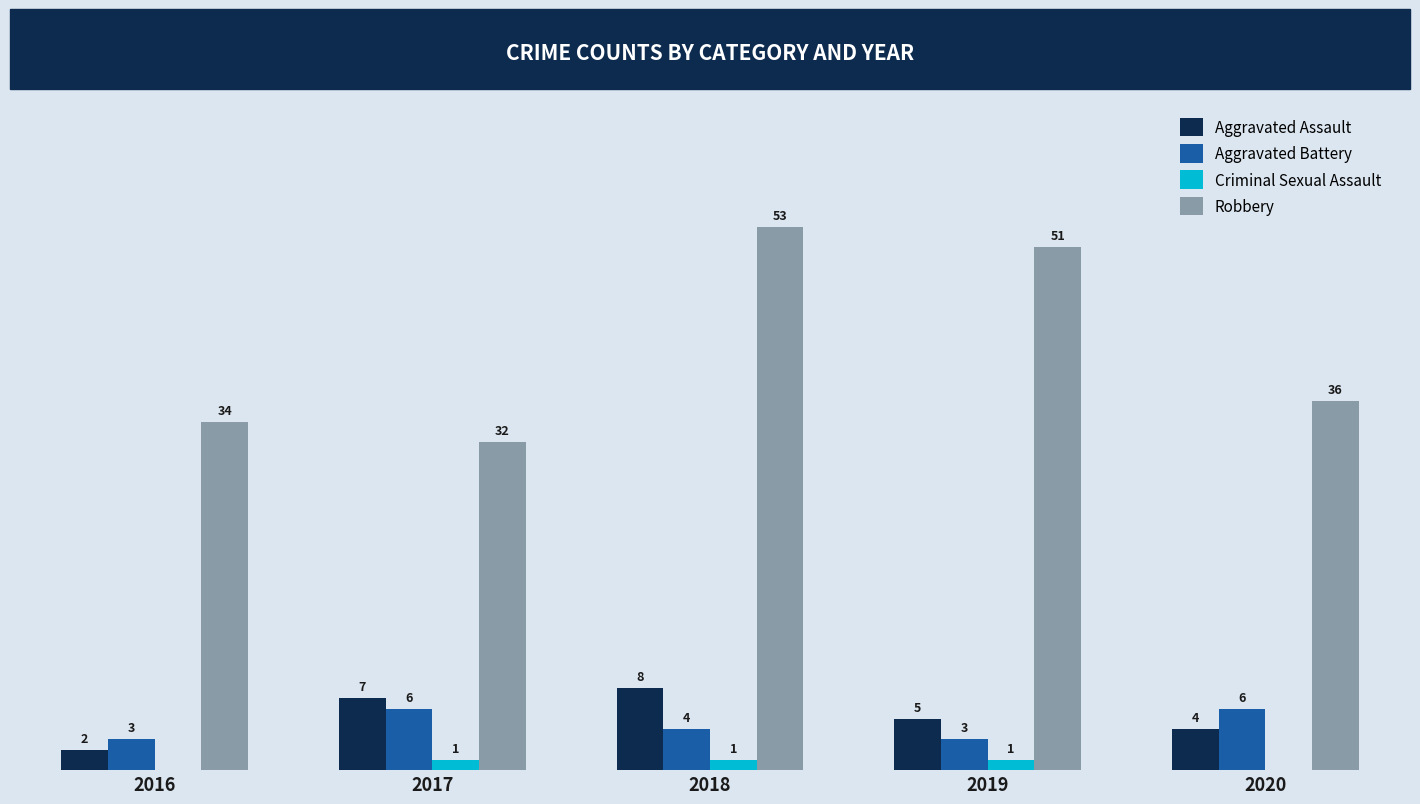

Between 2018 and 2020, which series saw the biggest shift?

Robbery